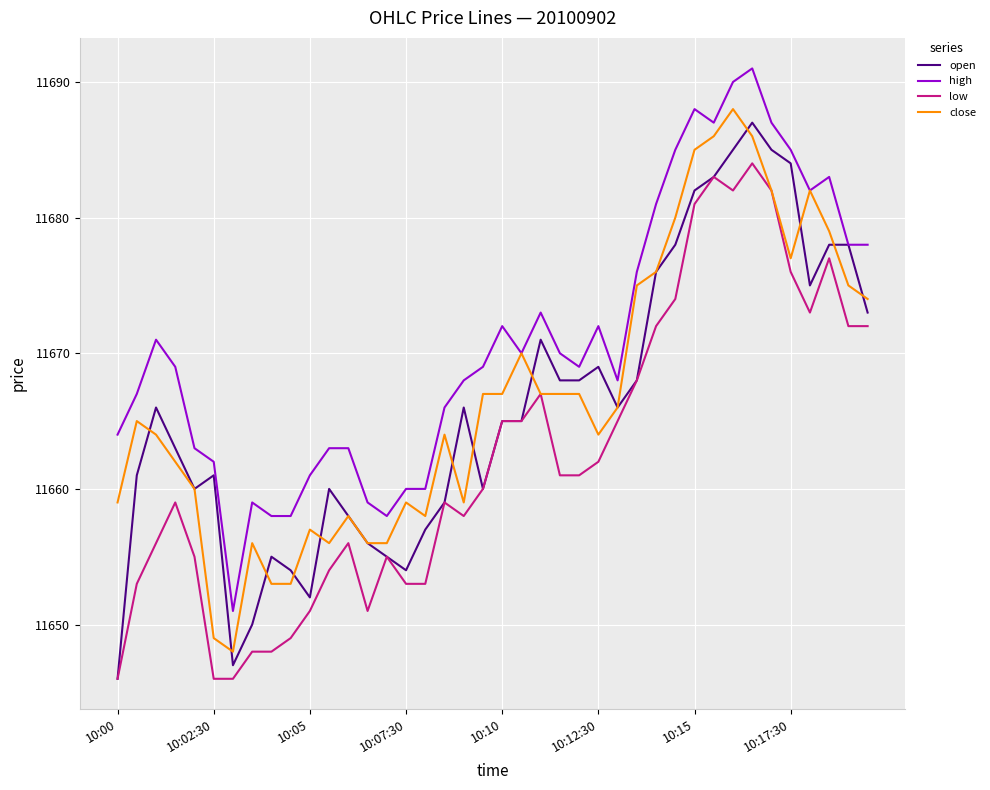

List the series in order of their peak value, highest first.

high, close, open, low